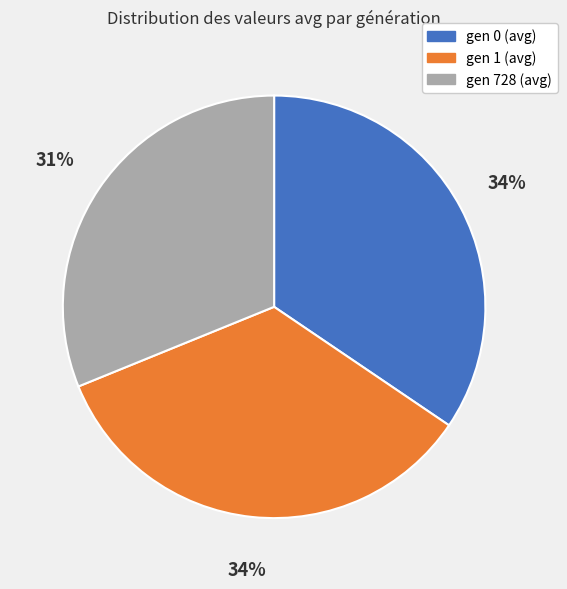

To the nearest percent, what portion does gen 1 (avg) represent?

34%